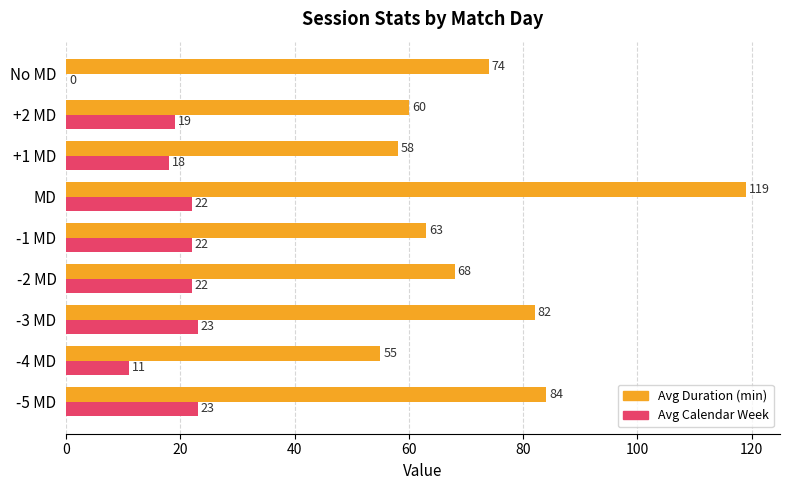

The Avg Calendar Week series shows 11 at No MD. True or false?

False